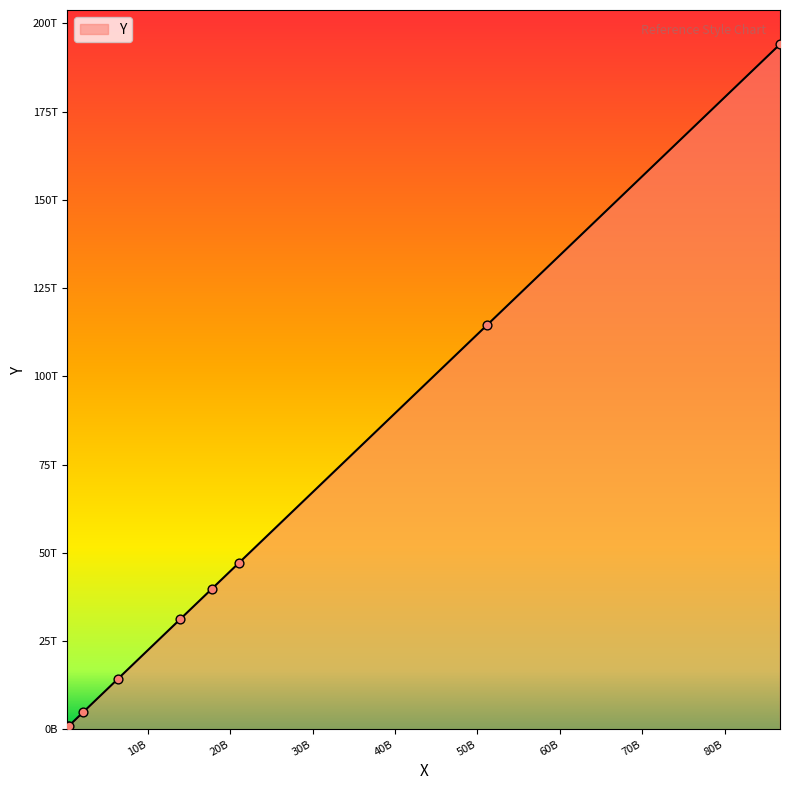

Is this an area chart (filled region under the line)?

Yes